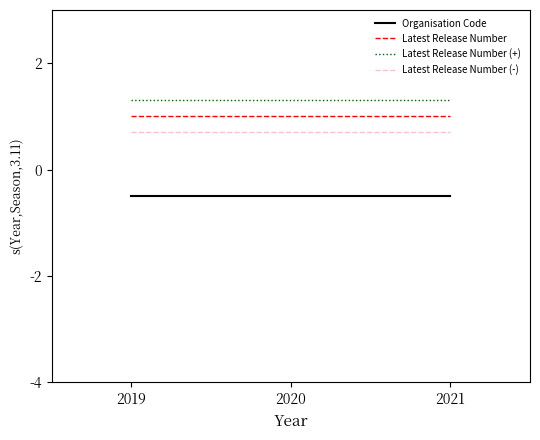

At which category does the chart reach its minimum across all series?

2019